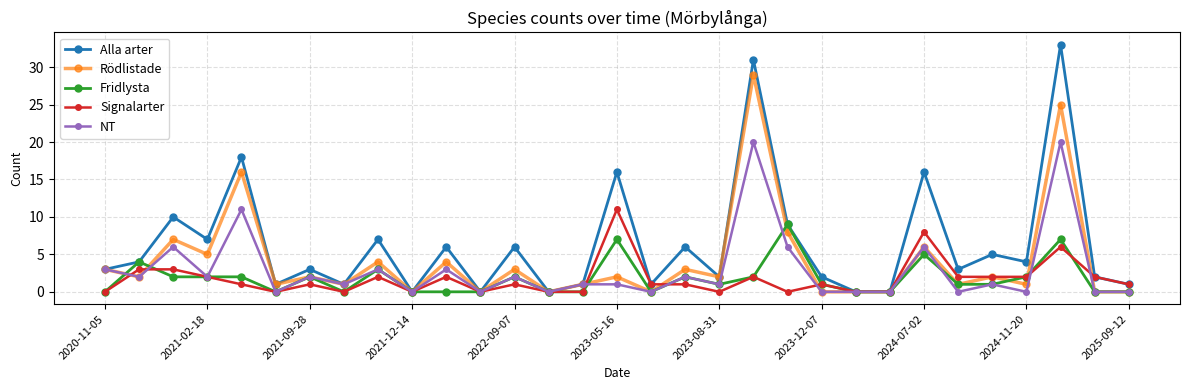

Which series has the largest total across all categories?

Alla arter